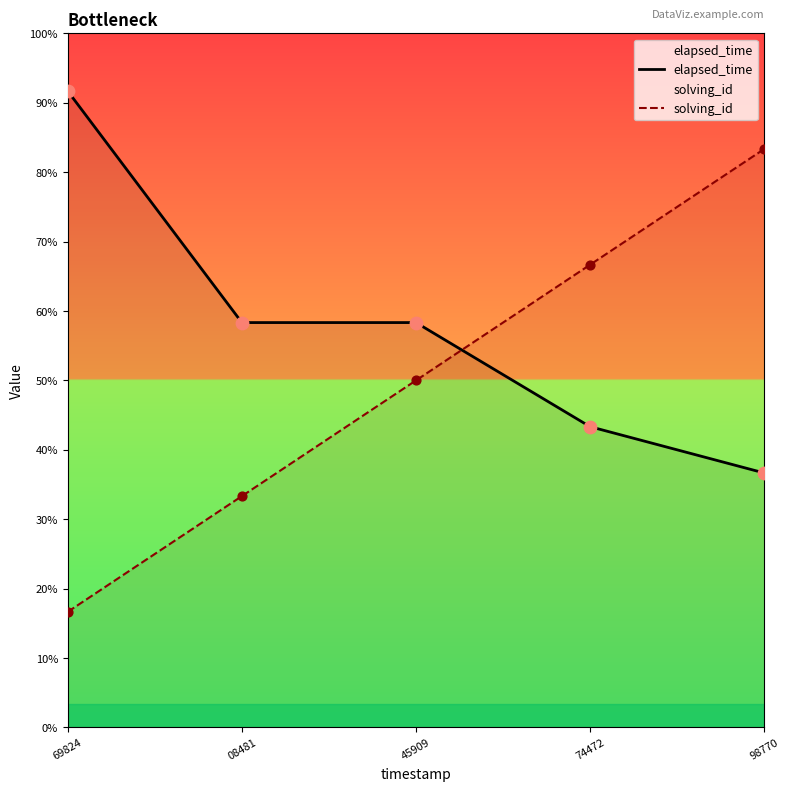

Which series contains the lowest Y value?

solving_id